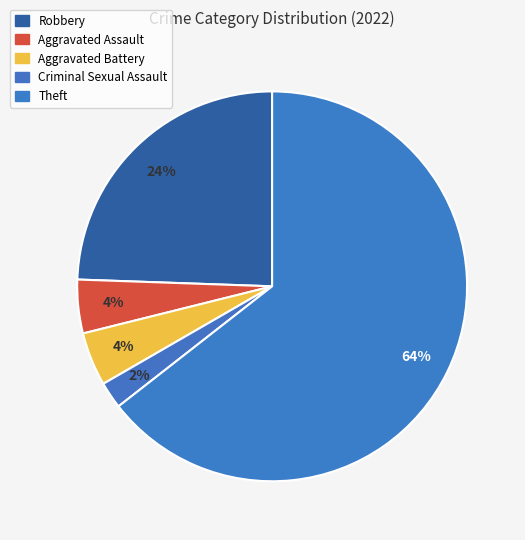

To the nearest percent, what portion does Theft represent?

64%